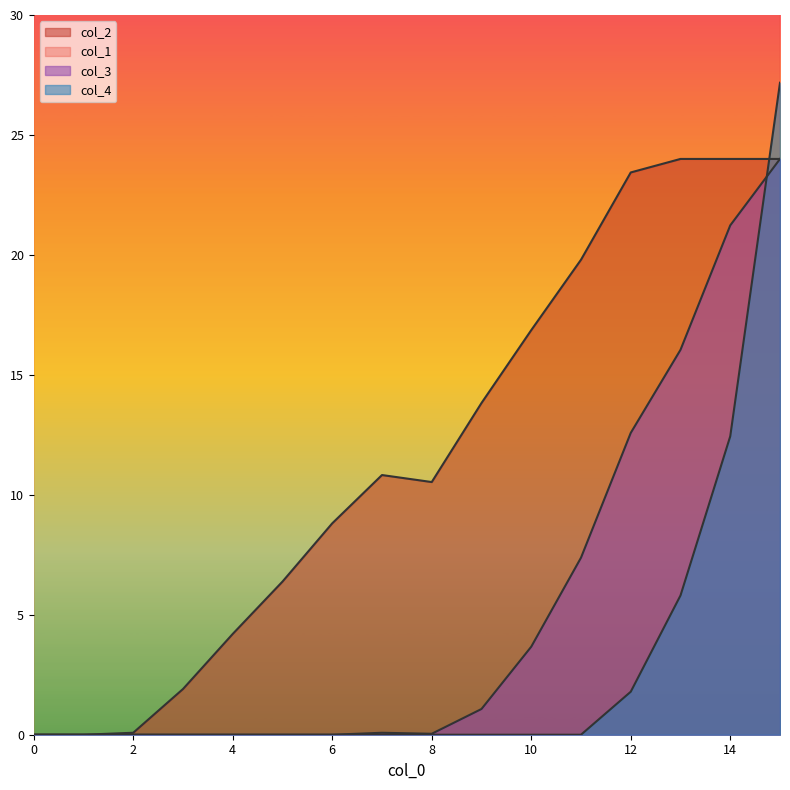

How many lines are shown in the chart?

4